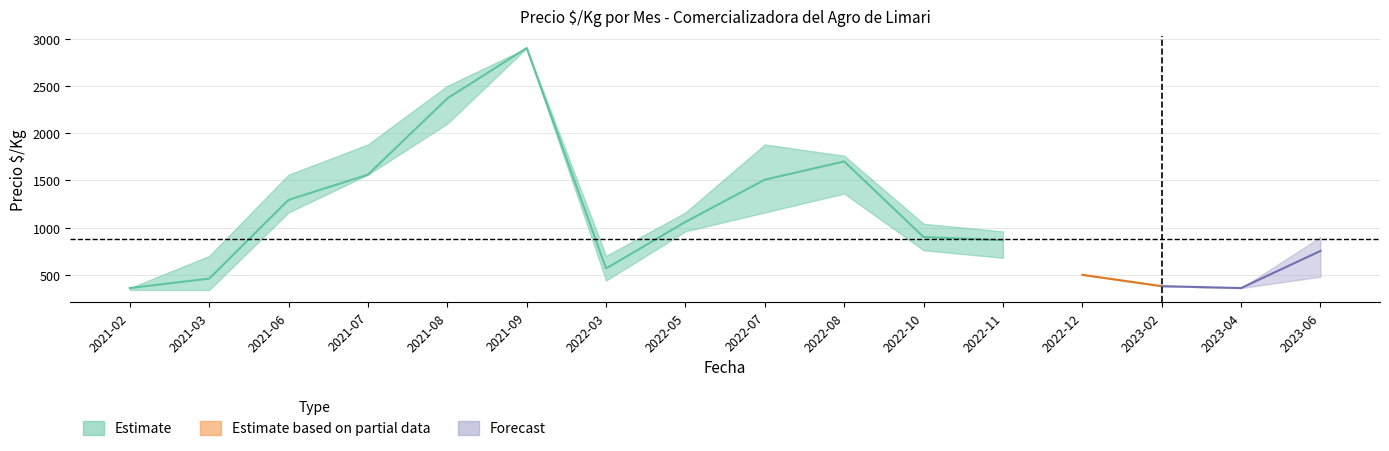

Which has a higher value, 2022-12 or 2021-03?

2022-12